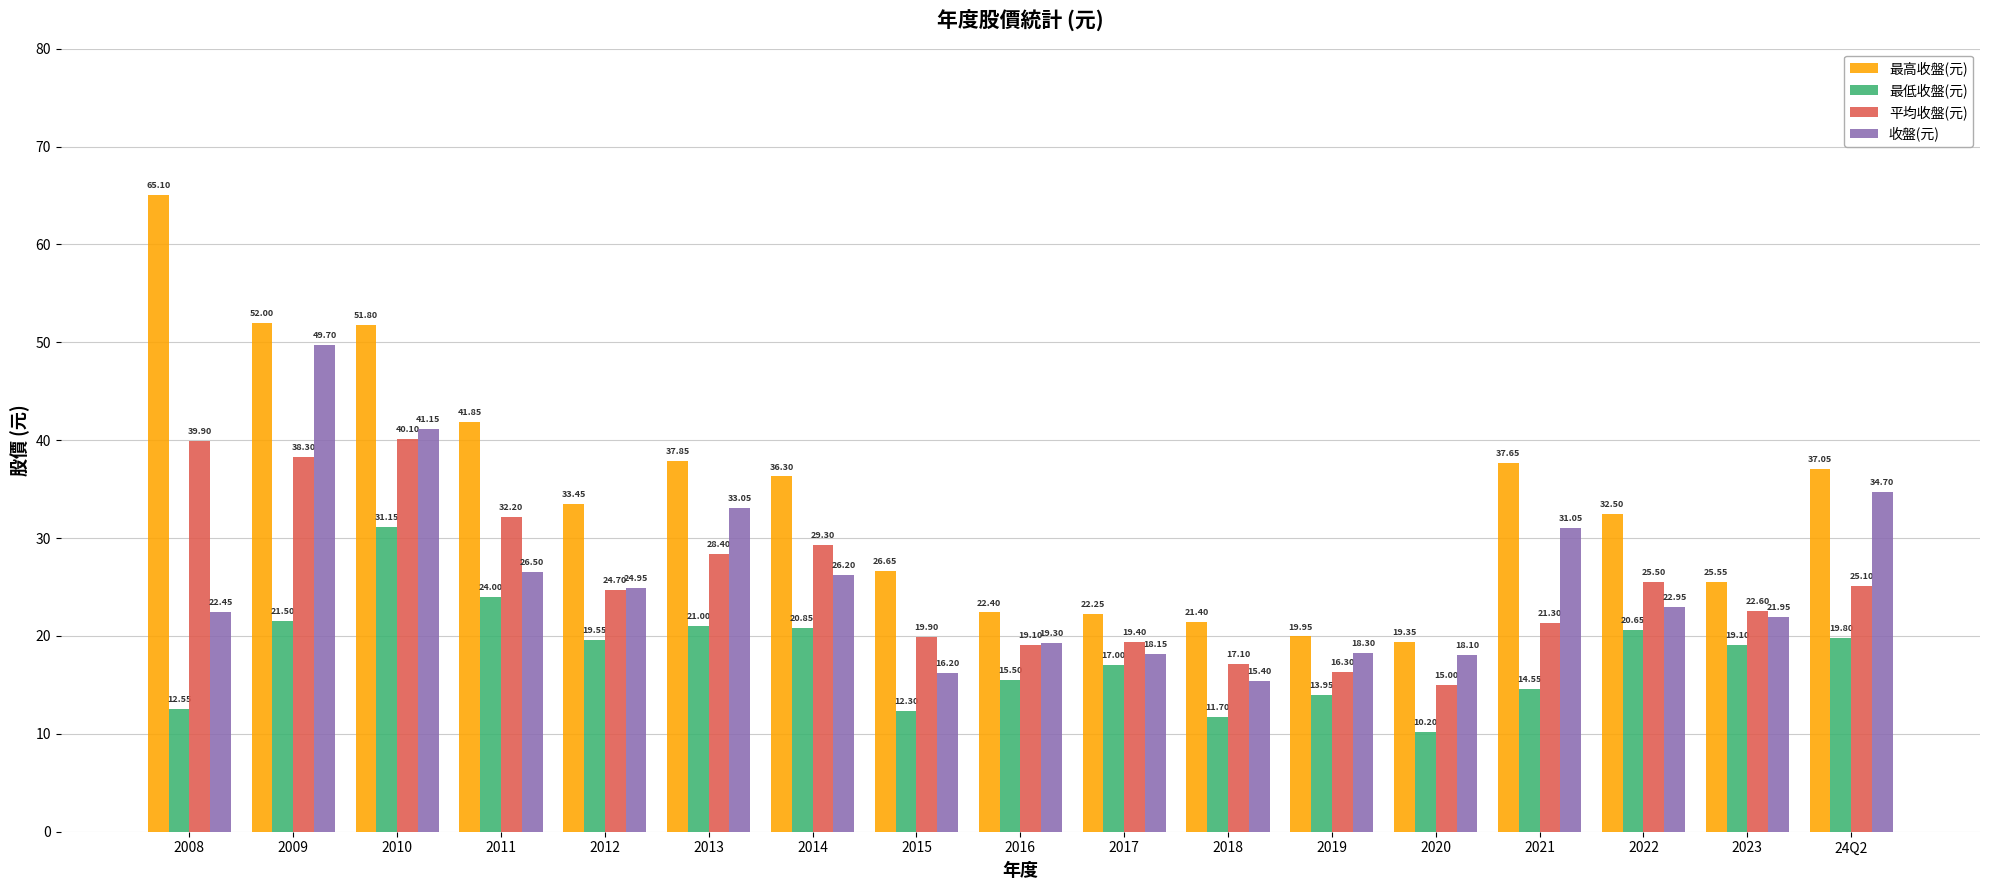

Read the 最低收盤(元) value at 2015.

12.3